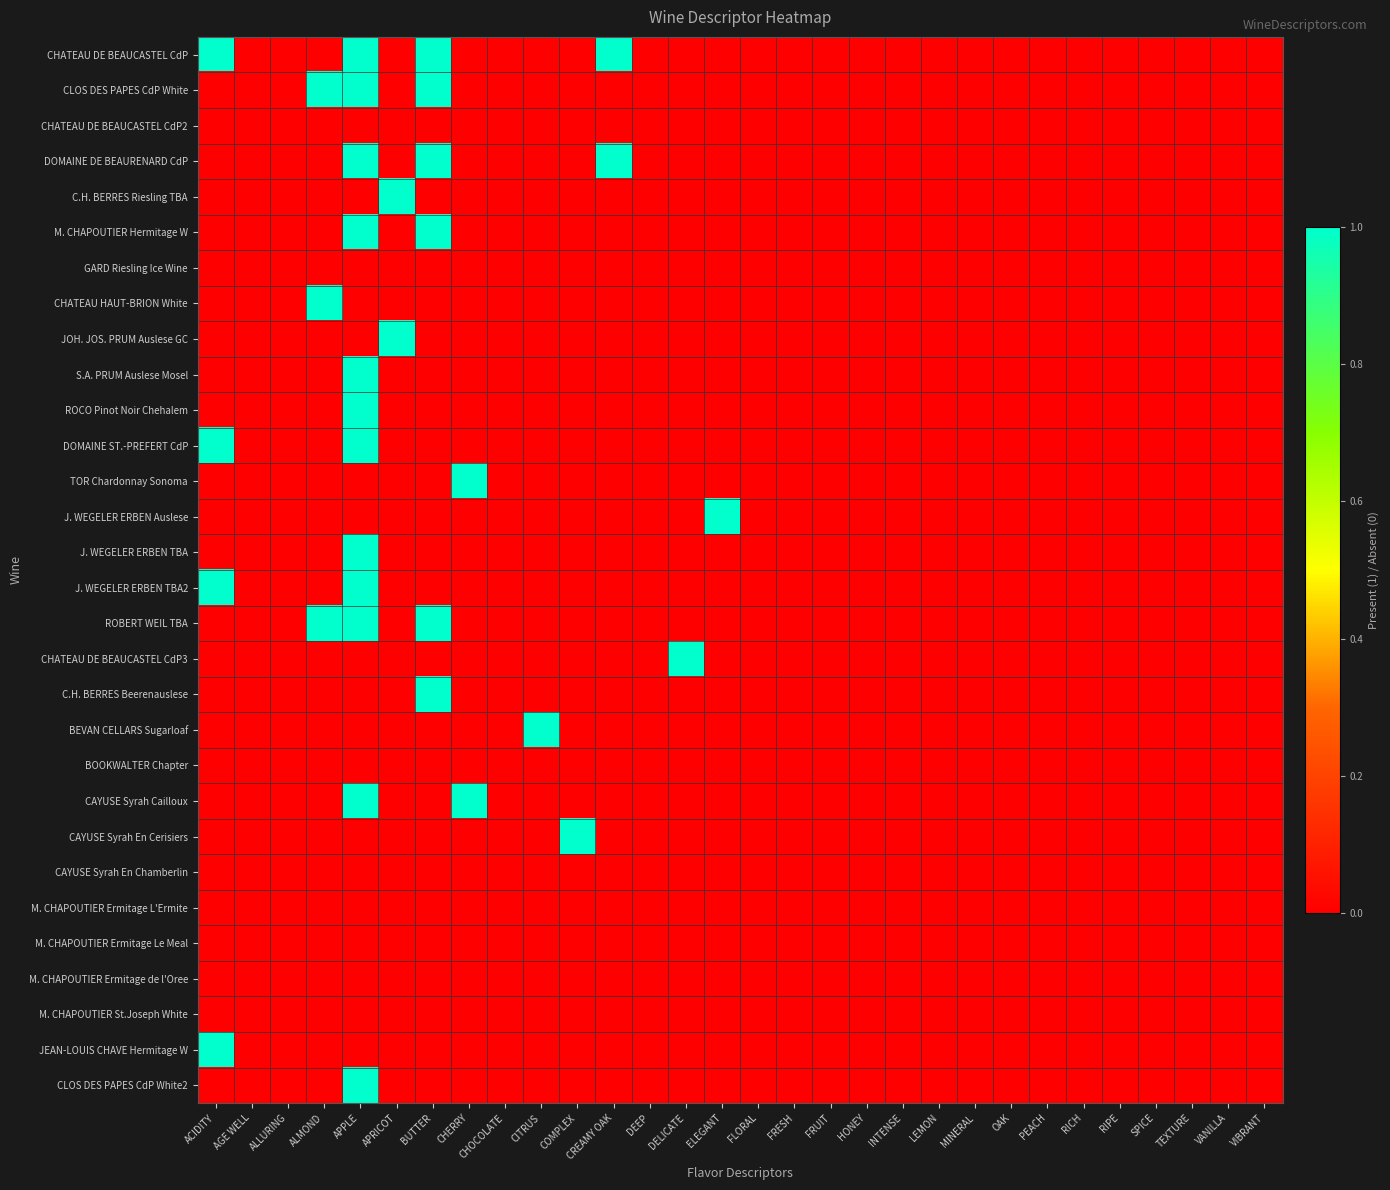

At how many categories does at least one series exceed 0?

11